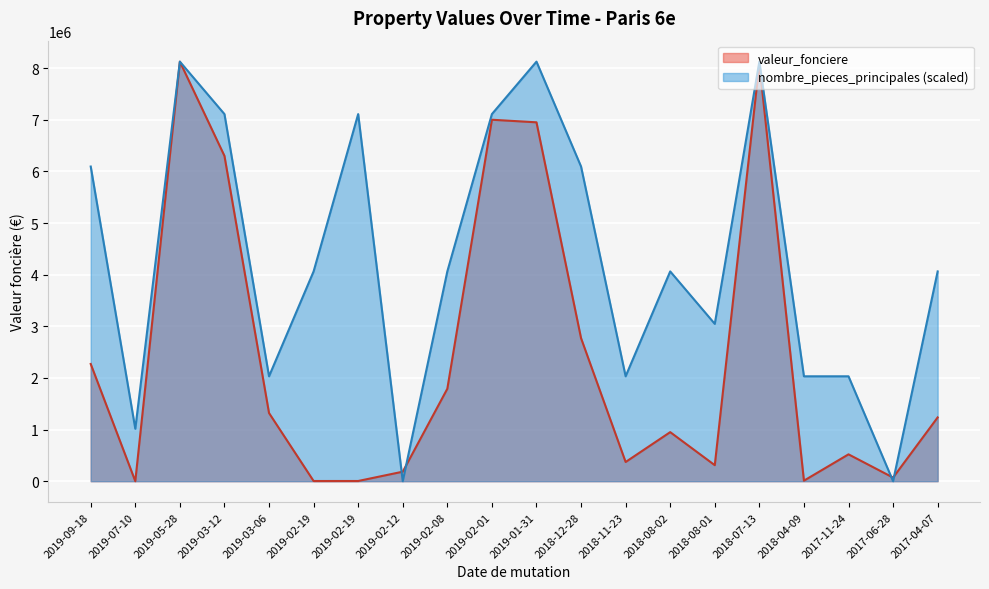

Count the number of categories in the chart.

20